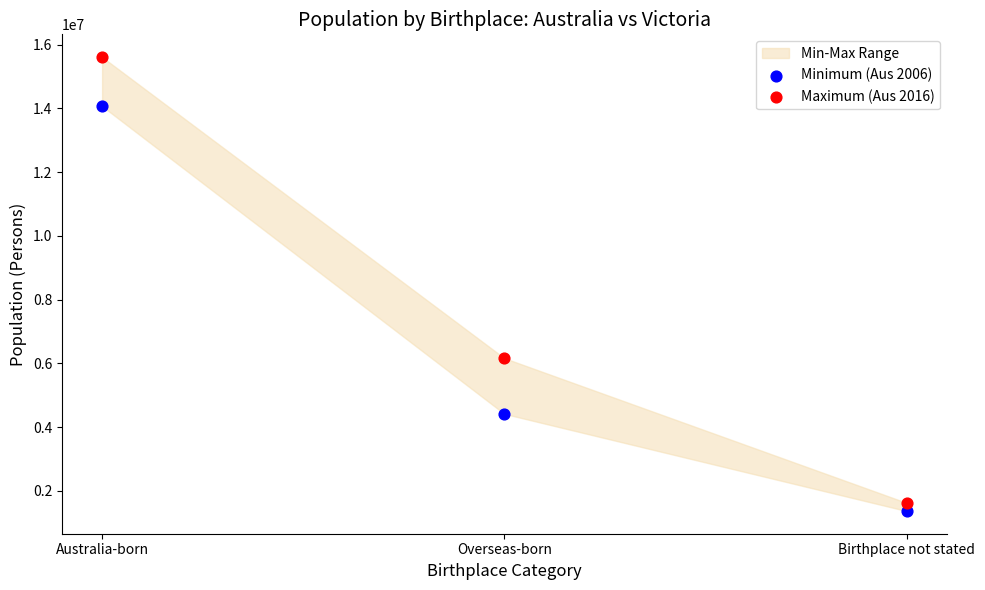

Which series contains the lowest Y value?

Minimum (Aus 2006)